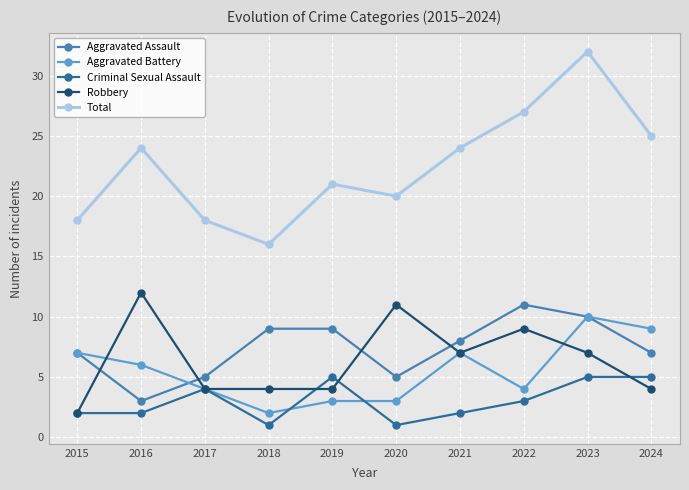

The Robbery series shows 4 at 2019. True or false?

True